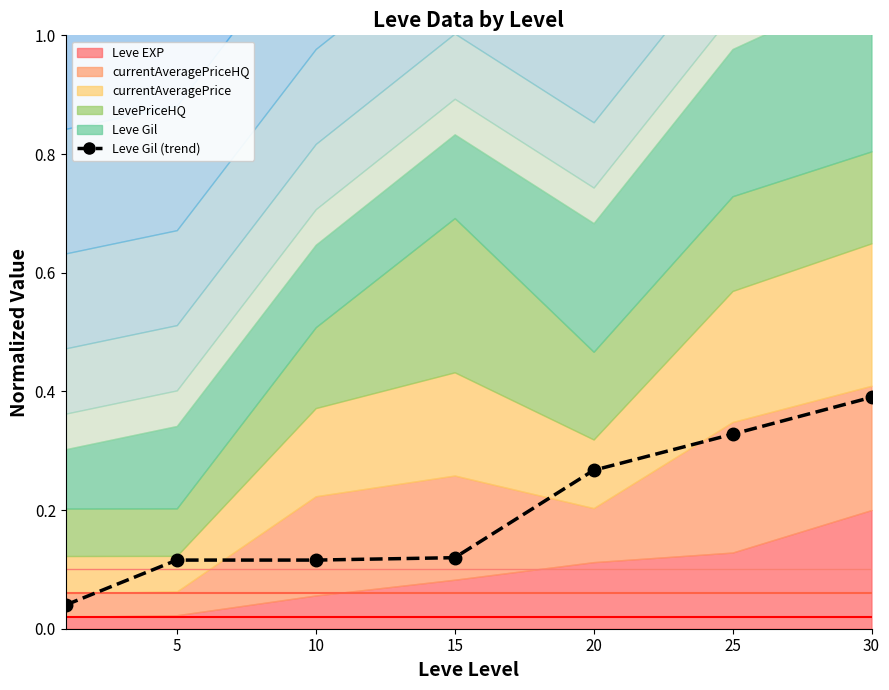

Reading right to left, extract all data points from this chart.

0.4	0.3	0.3	0.1	0.1	0.1	0.0